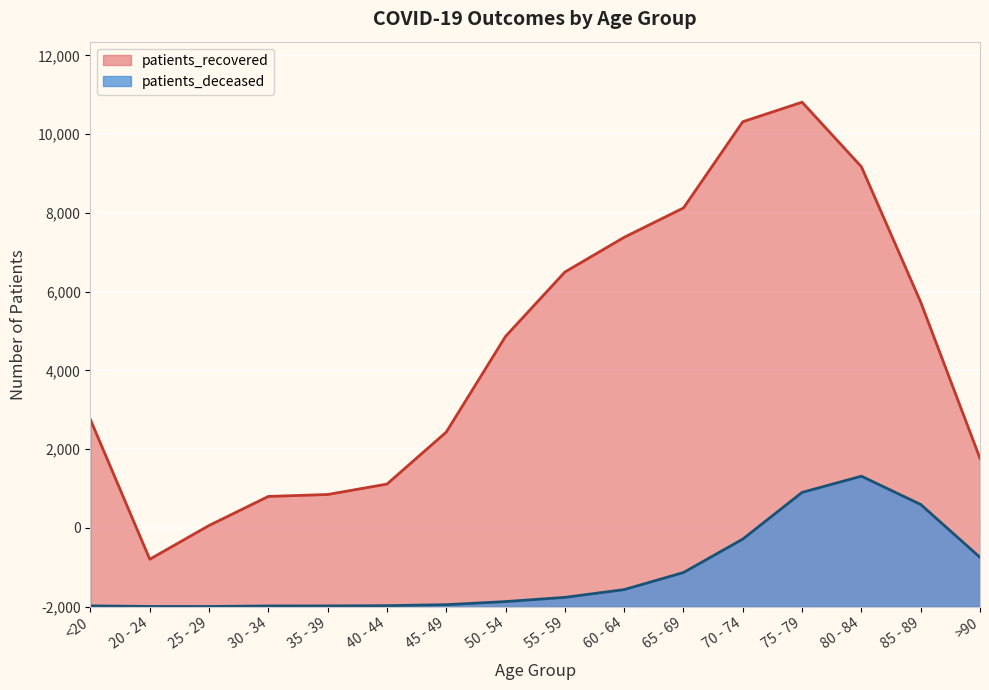

Rank the series by their average value, from highest to lowest.

patients_recovered, patients_deceased